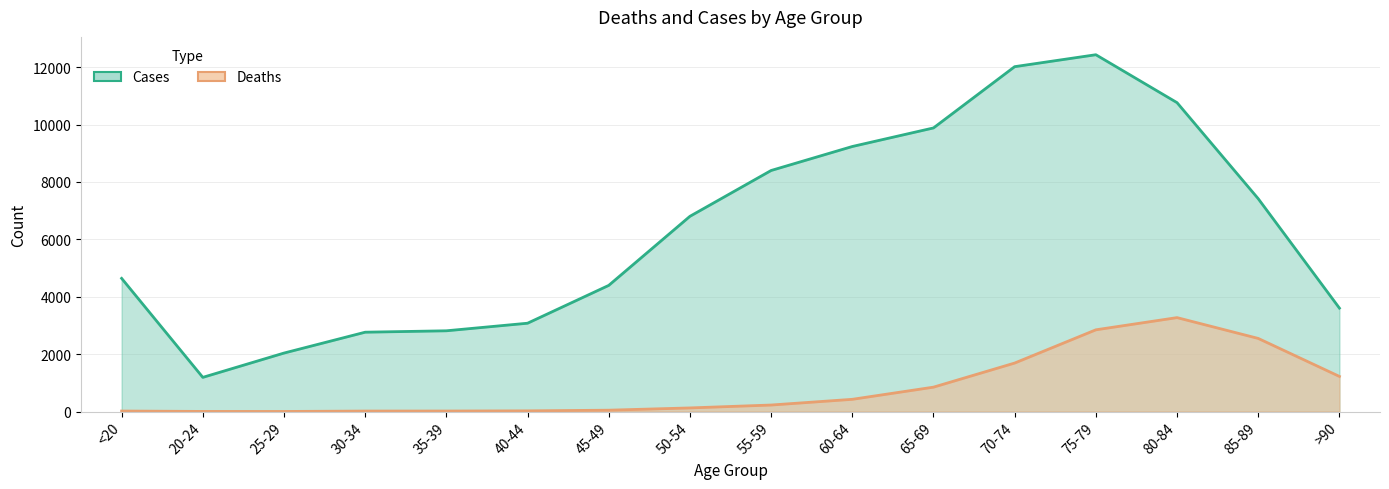

At 65-69, list the series in order from smallest to largest.

Deaths, Cases